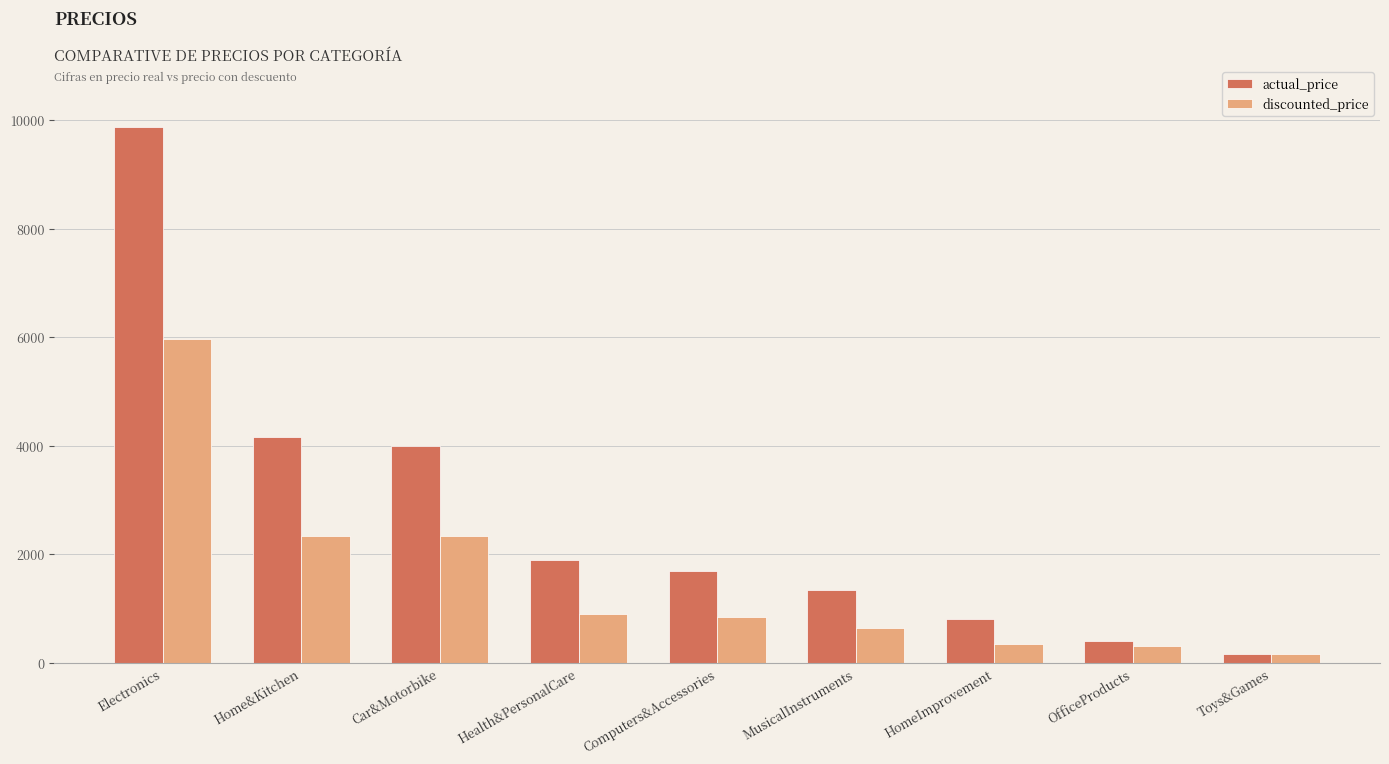

What is the difference between the maximum and minimum values in the discounted_price series?

5815.9